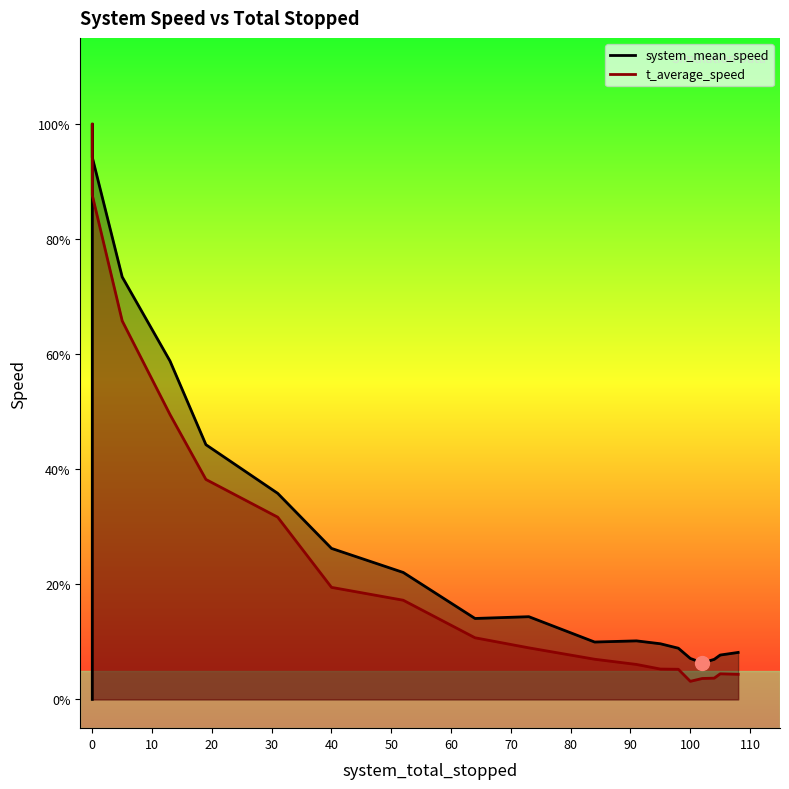

What is the value of the t_average_speed point at the 10th from the left?

0.1